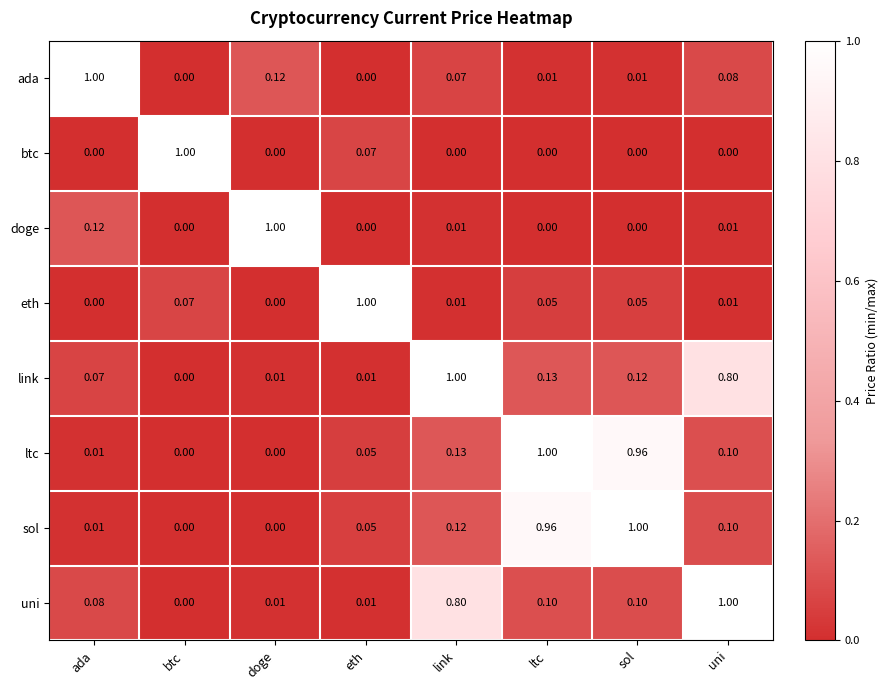

Which category has the lowest value in the uni series?

btc